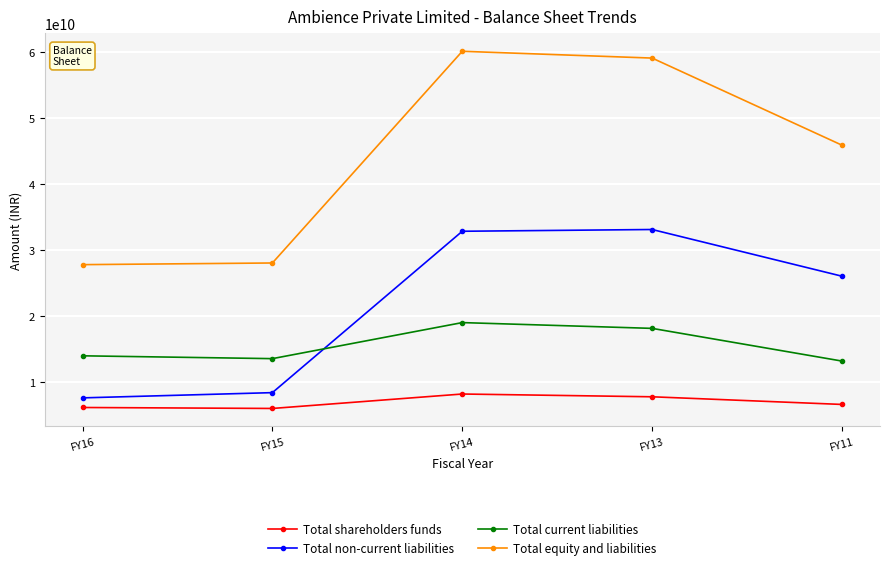

True or false: Total non-current liabilities and Total equity and liabilities intersect in this chart.

False